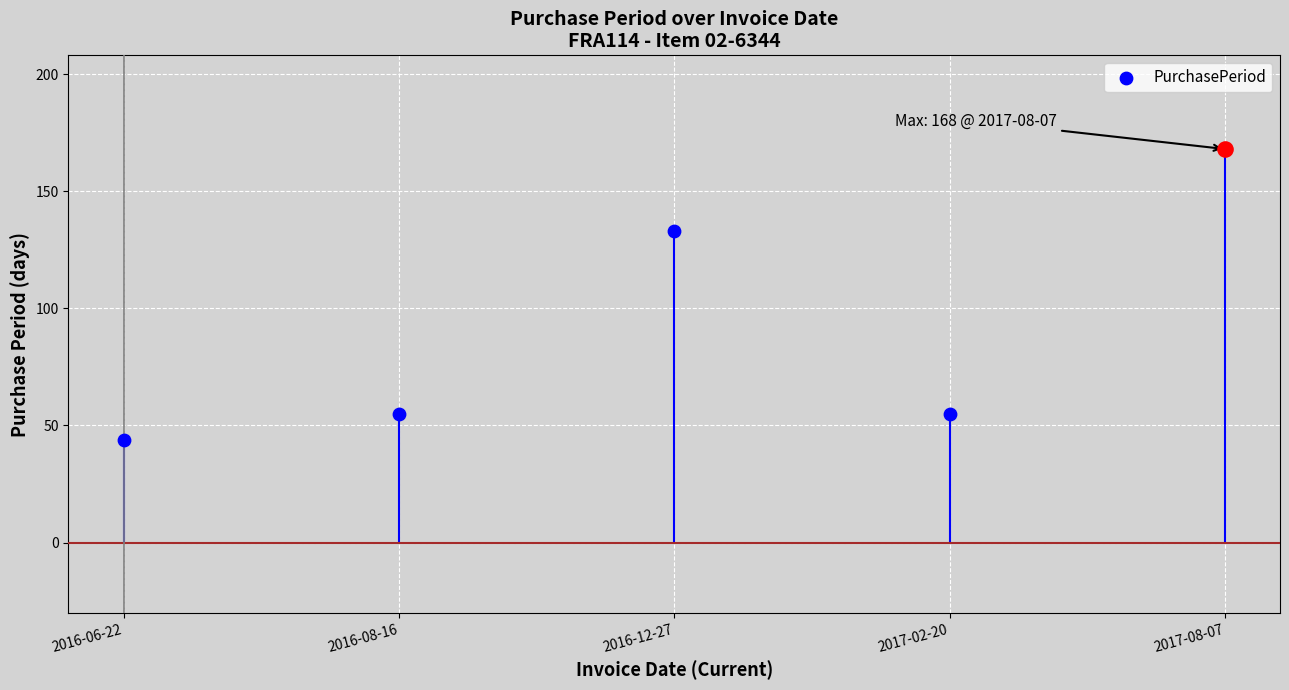

Approximately how many times larger is the value at 2016-08-16 compared to 2016-06-22?

1.2